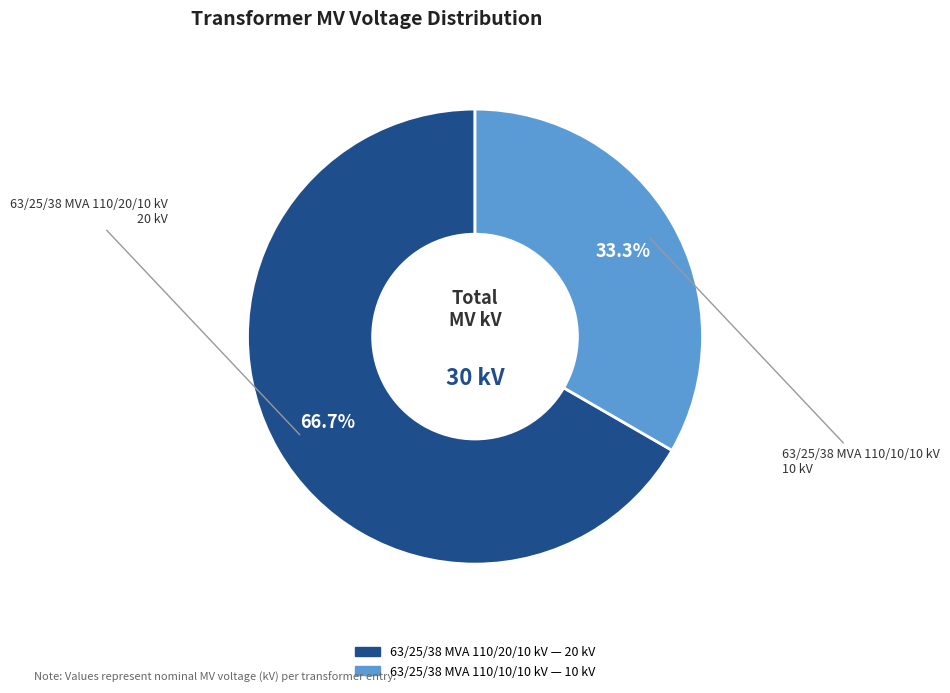

To the nearest percent, what portion does 63/25/38 MVA 110/20/10 kV represent?

67%